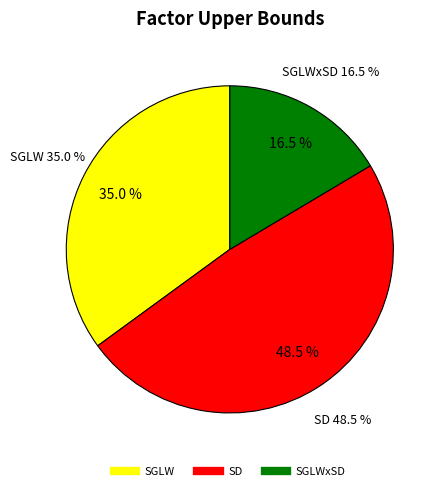

What is the smallest slice in the pie chart?

SGLWxSD